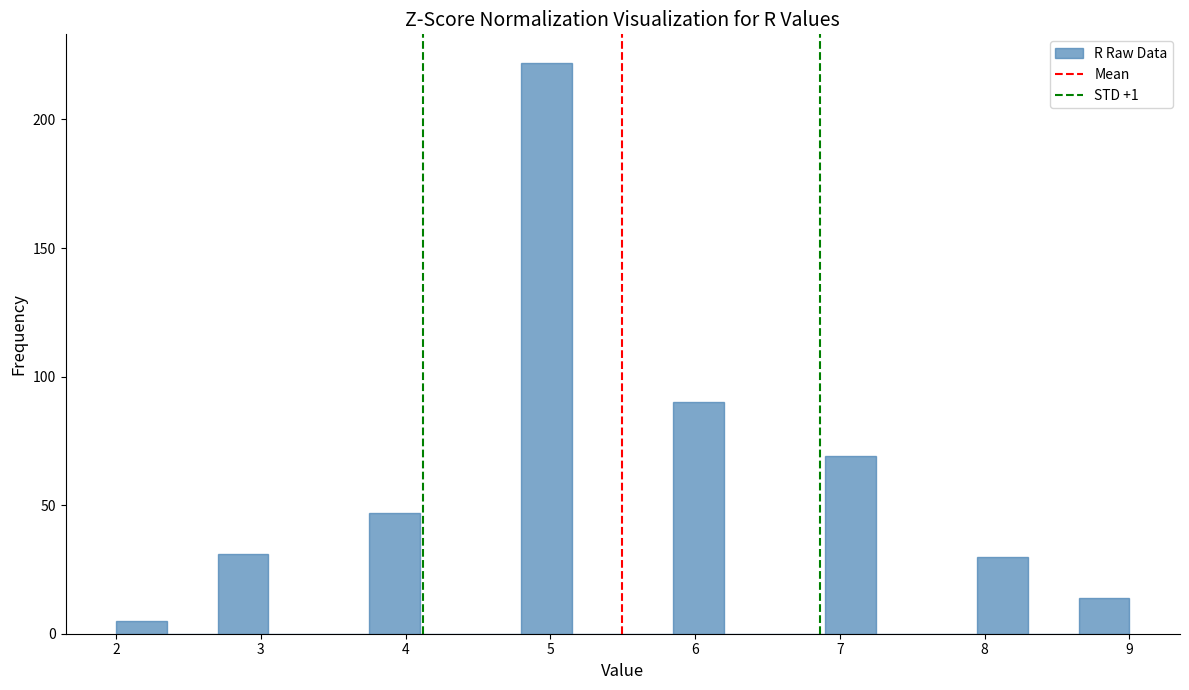

Read against the x-axis, roughly where is the centre of the tallest bar?

5.0